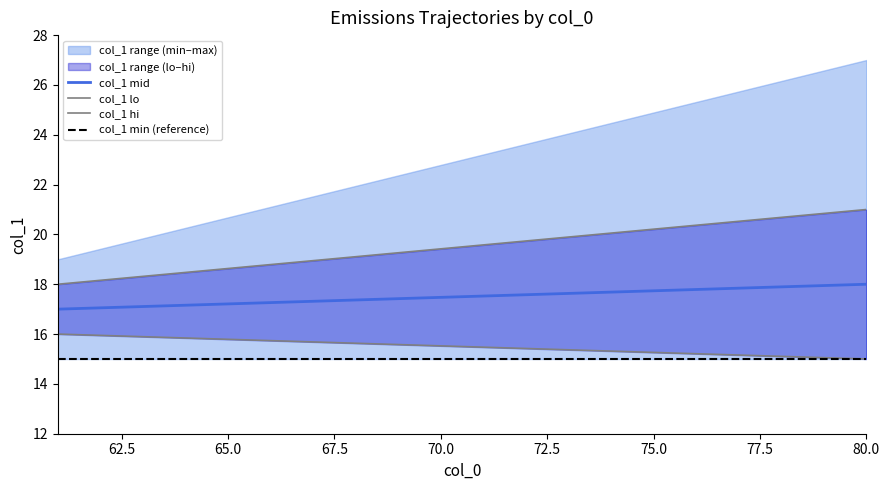

What is the minimum value for col_1 mid?

17.0